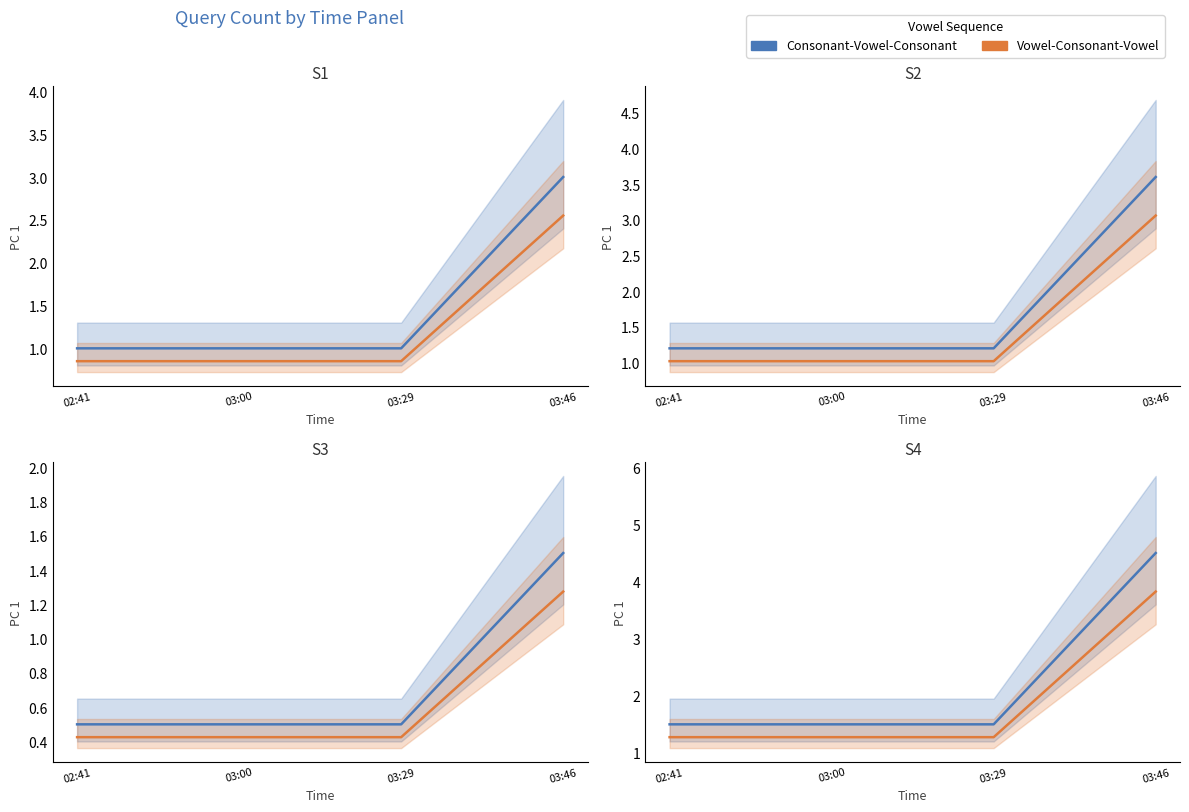

Which series has the widest spread of values?

Consonant-Vowel-Consonant